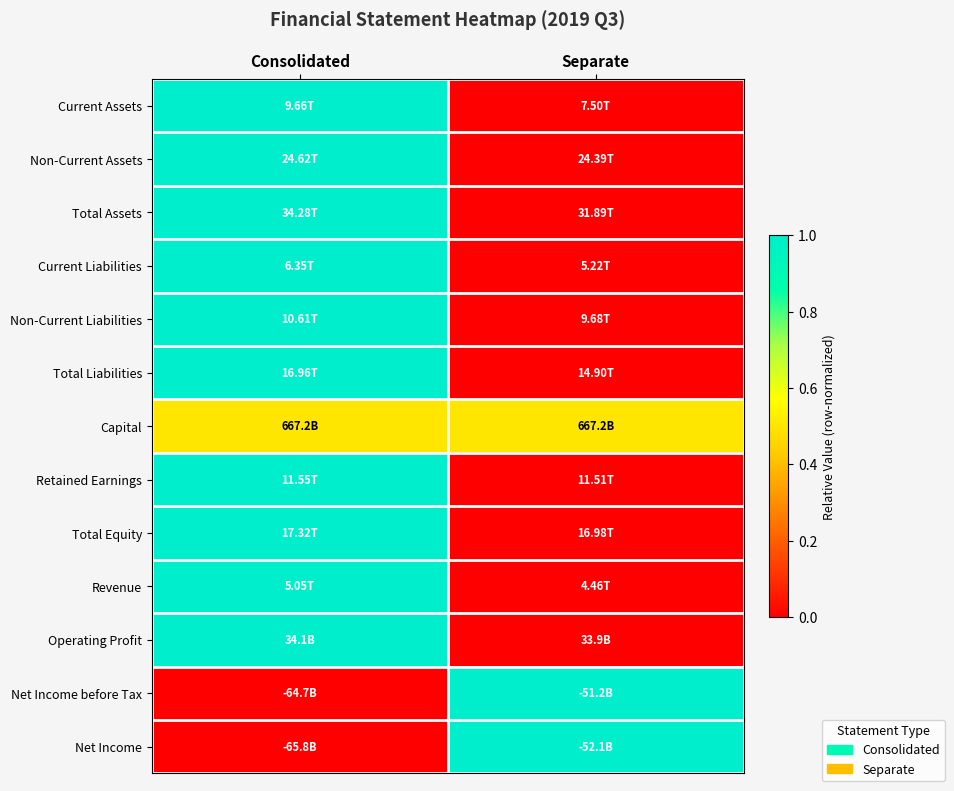

What is the difference between the highest and lowest values at Separate?

1.0